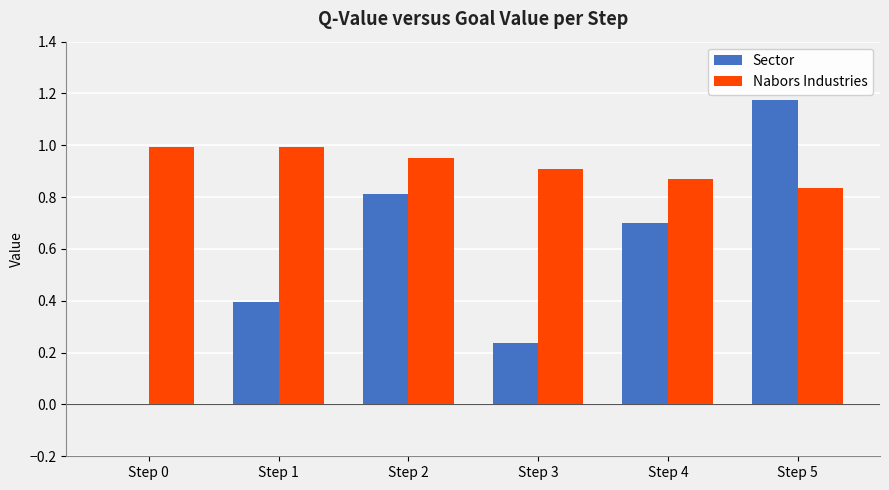

At which label does Sector reach its peak?

Step 5